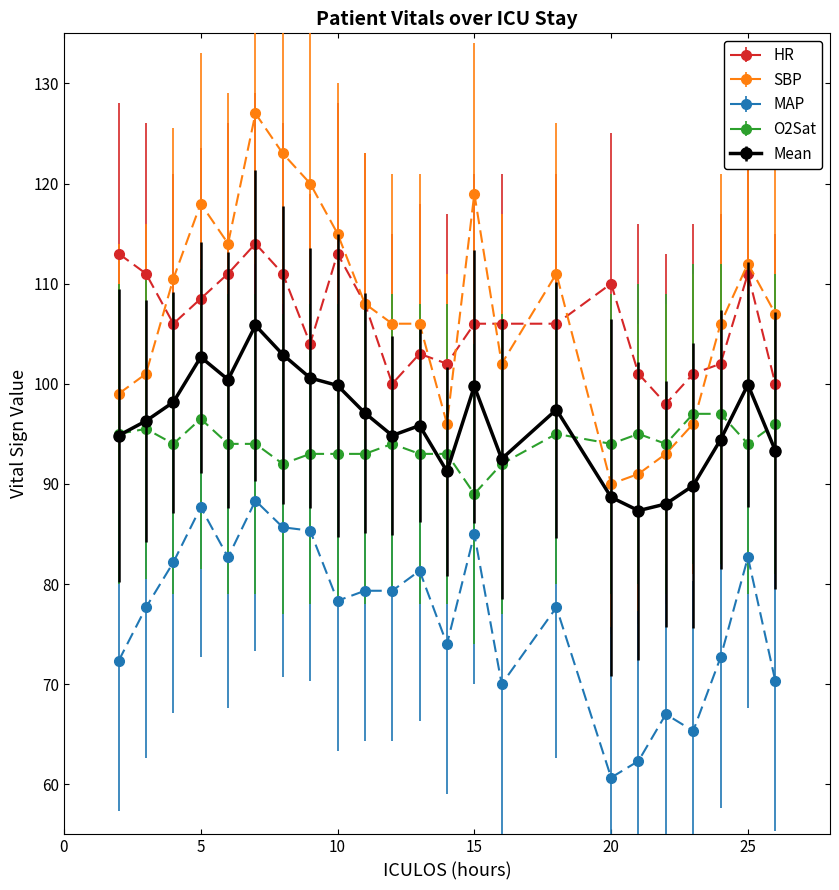

True or false: SBP has more than 1 interior local peaks.

True